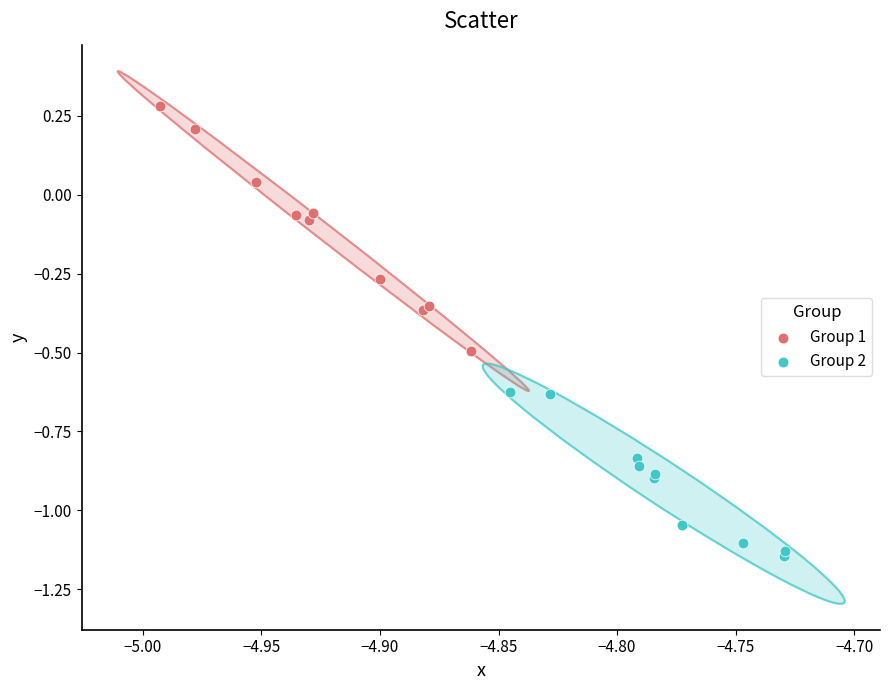

Which series contains the highest Y value?

Group 1